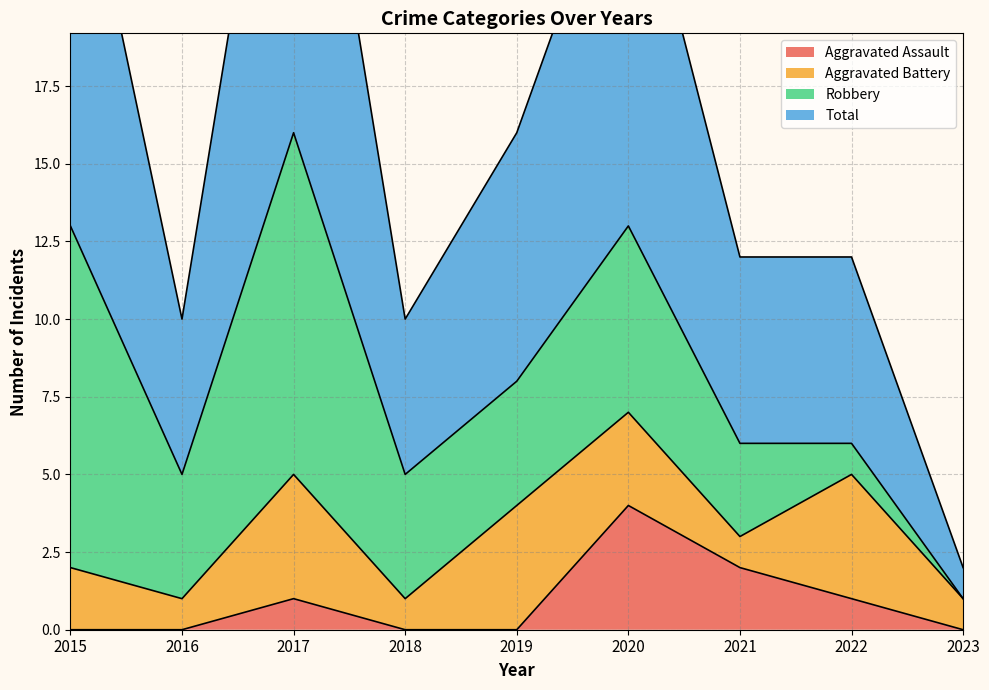

The value of Aggravated Assault at 2021 is 2. True or false?

True